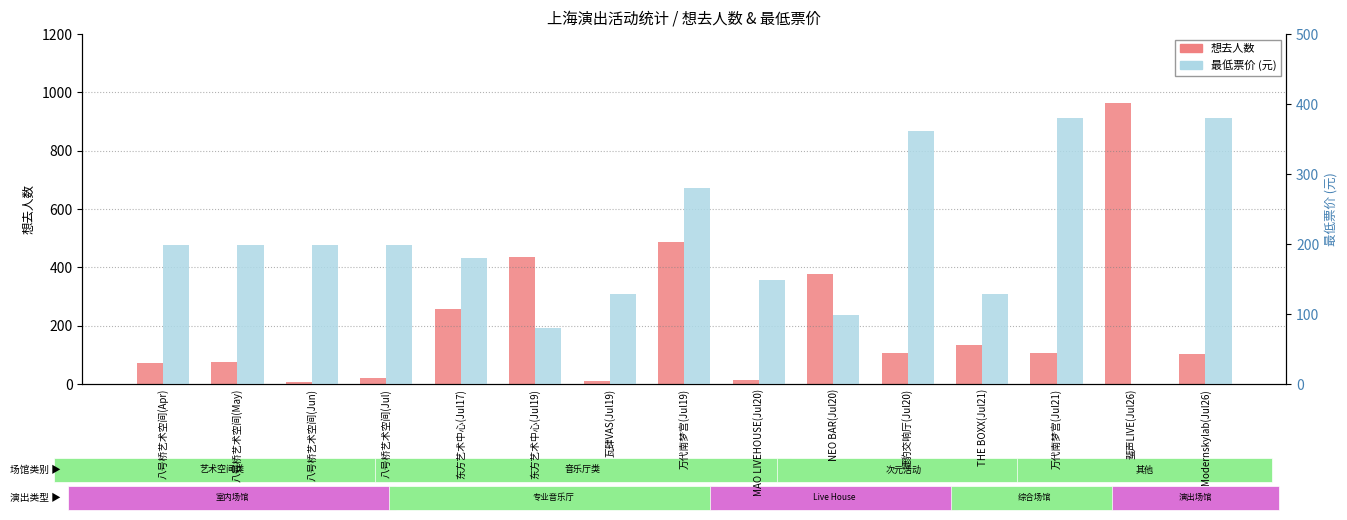

What is the minimum value for 想去人数?

6